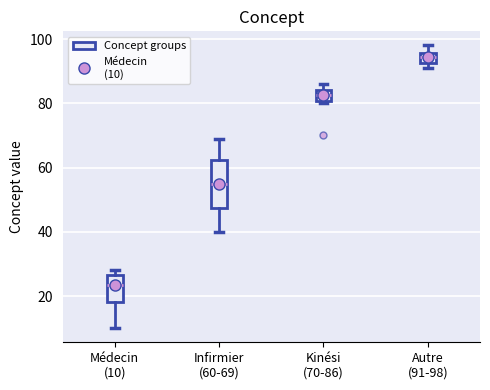

Which box is the tallest, from its lower edge to its upper edge?

Infirmier (60-69)